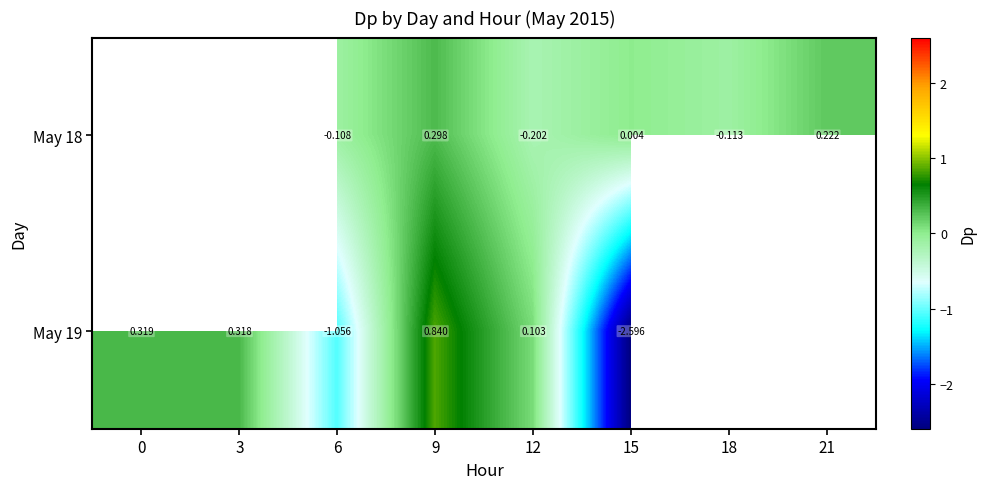

Count the number of categories in the chart.

8